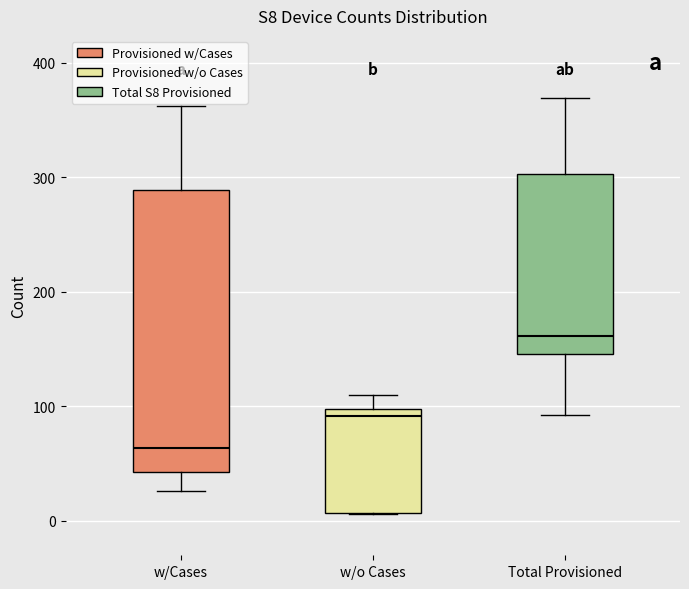

Where does the median line of the box for w/o Cases sit on the y-axis? The values are not printed on the chart, so give them approximately, as read against the axis.

90